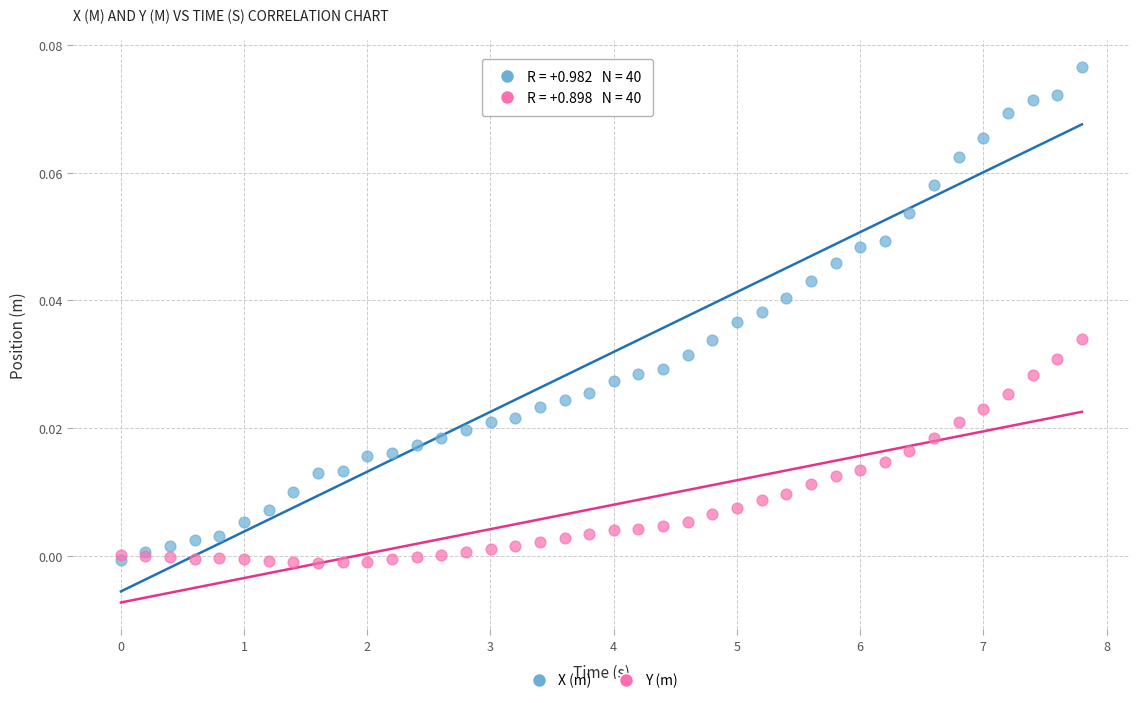

What are all the series names shown in the legend?

X (m), Y (m)